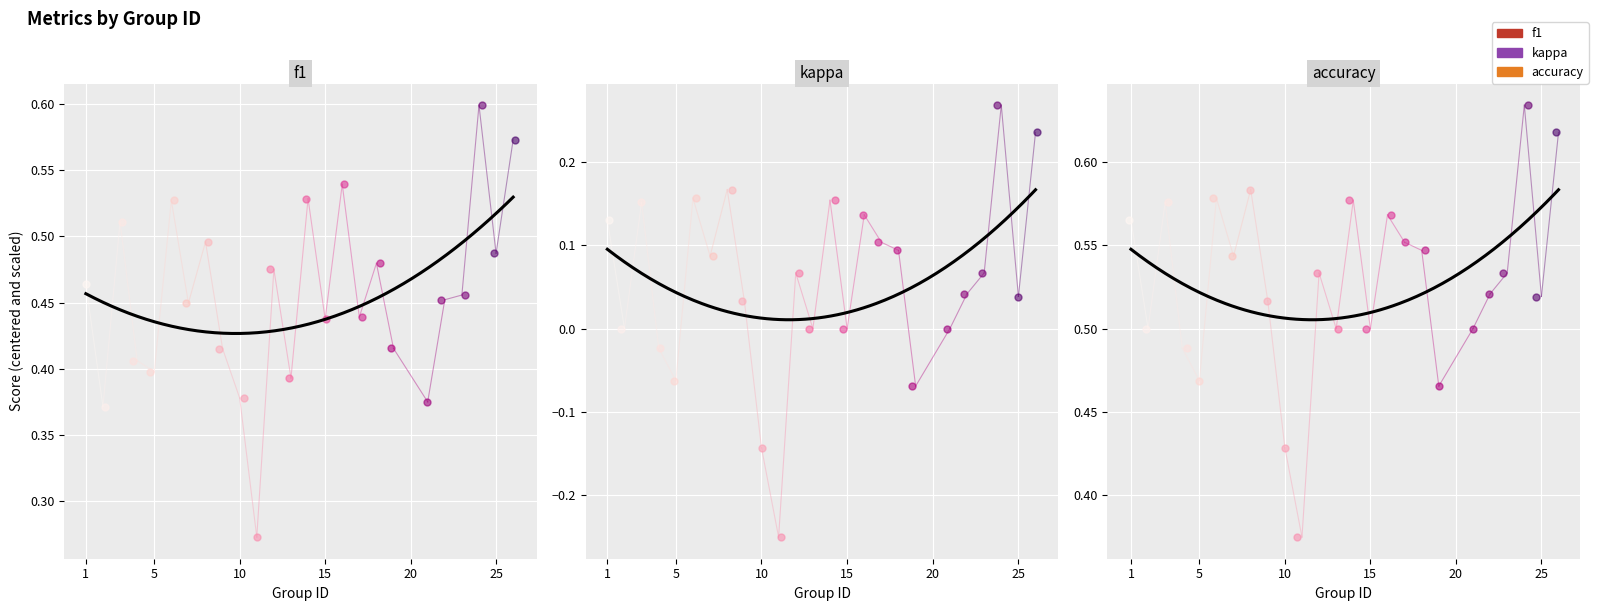

Count the number of data series in this chart.

3